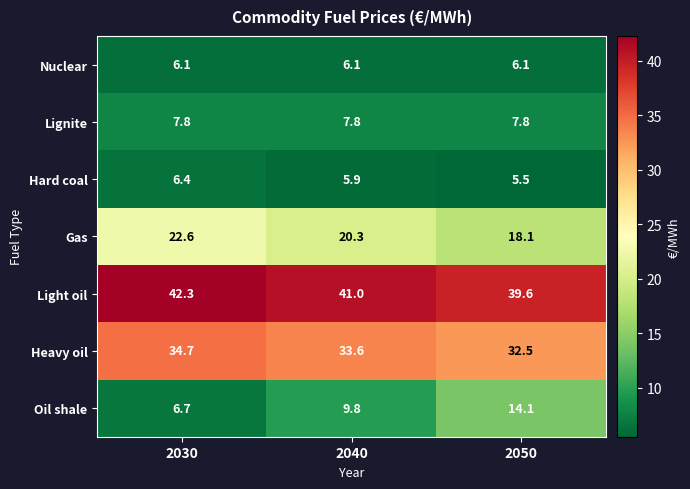

Rank the series by their maximum value, from lowest to highest.

Nuclear, Hard coal, Lignite, Oil shale, Gas, Heavy oil, Light oil